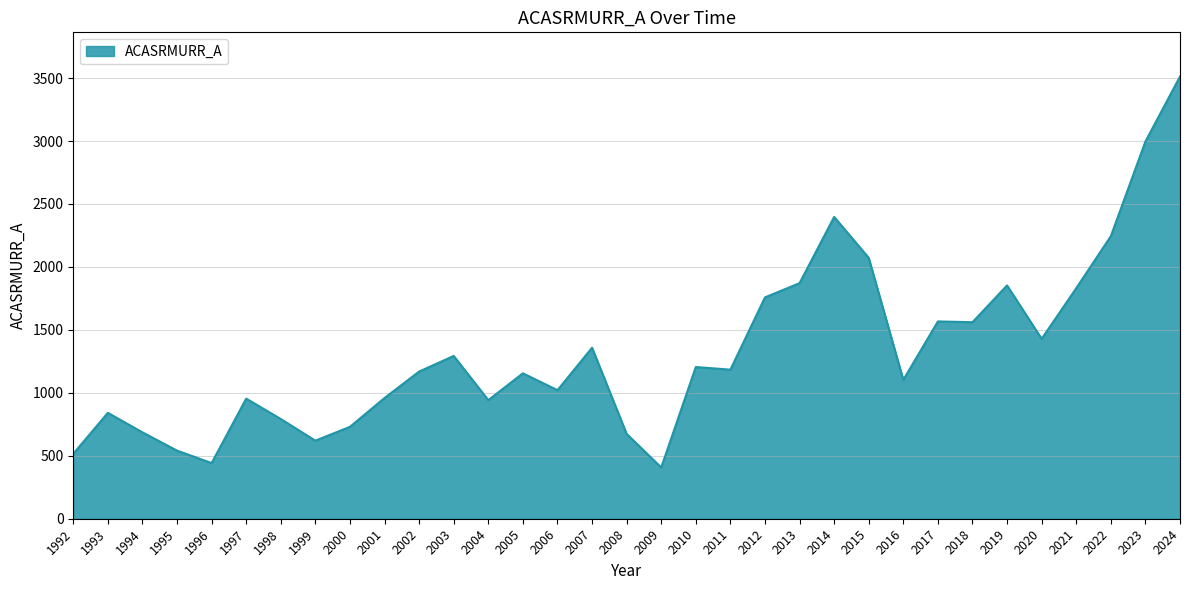

Is it true that the value at 1994 is 962?

False